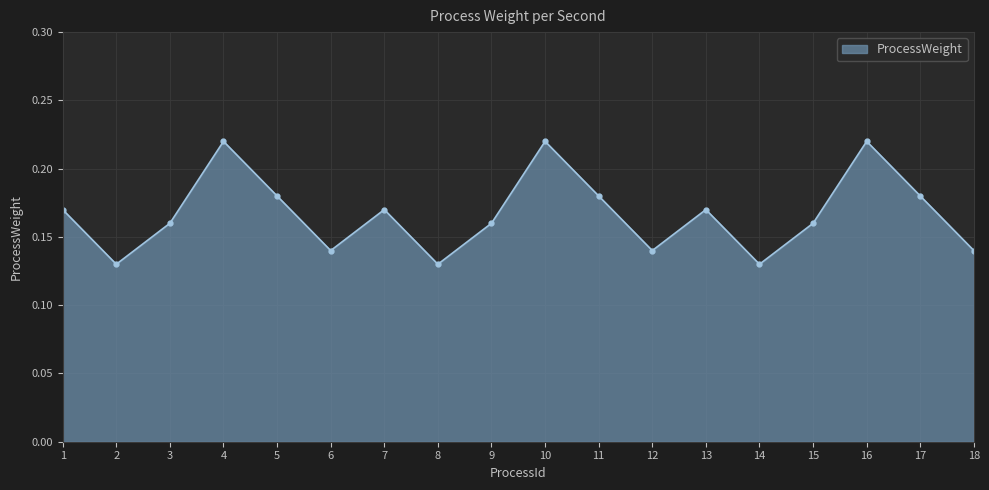

True or false: there are more than 0 points higher than both neighbors.

True